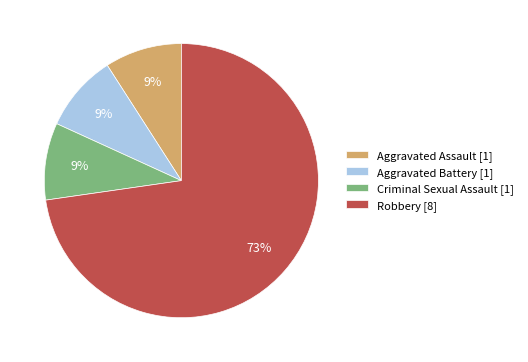

To the nearest percent, what portion does Robbery represent?

73%